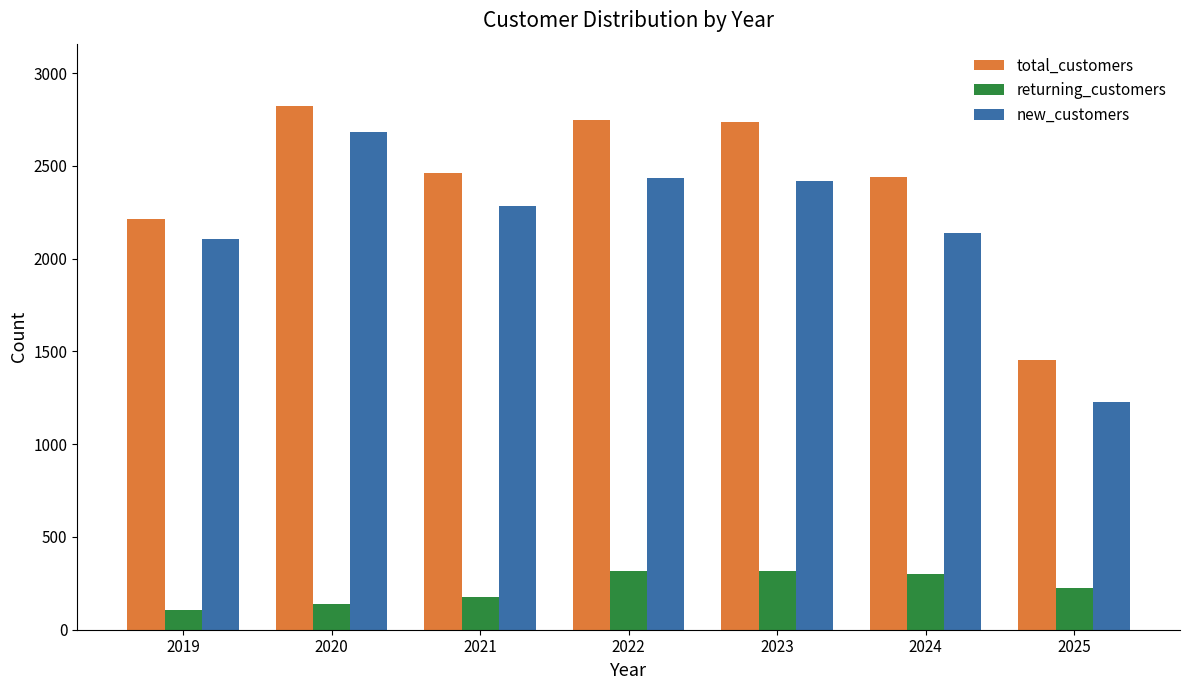

What are all the series names shown in the legend?

total_customers, returning_customers, new_customers